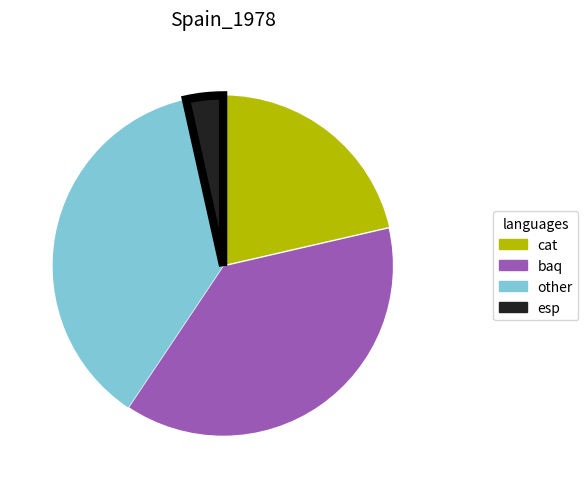

Does any single category account for the majority?

No